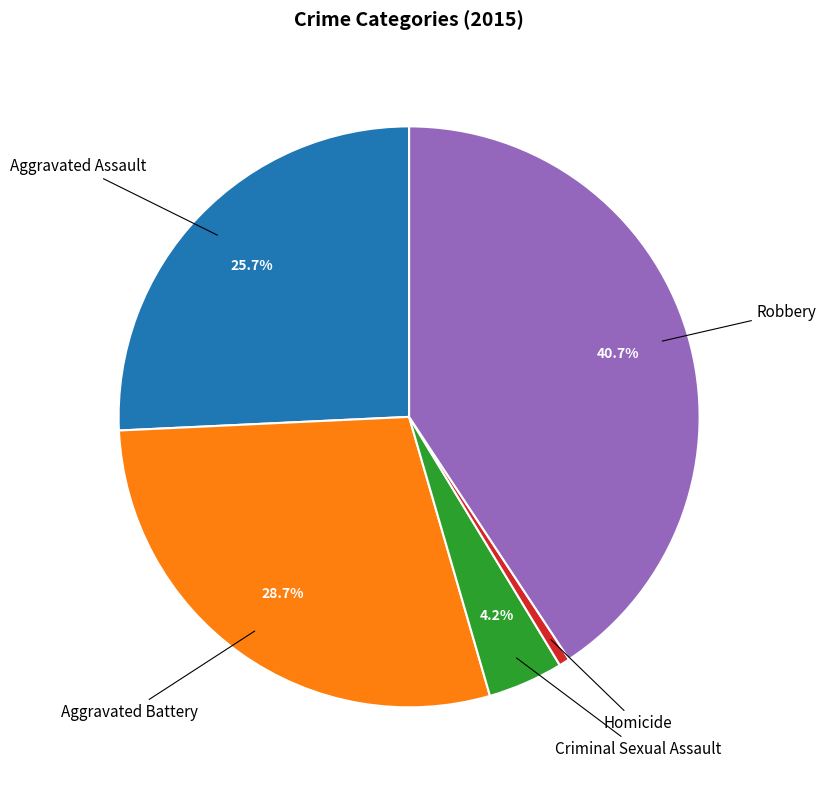

Is there a majority slice in this chart?

No